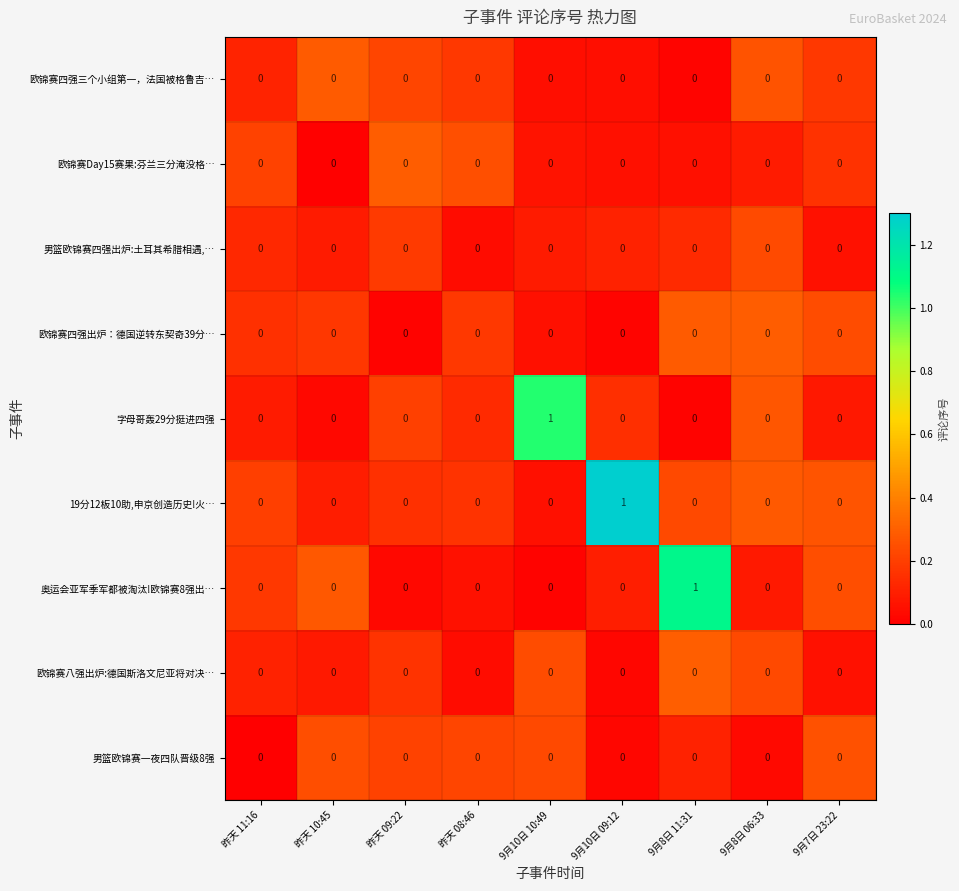

True or false: 字母哥轰29分挺进四强 has a value of 0 at 9月10日 10:49.

False